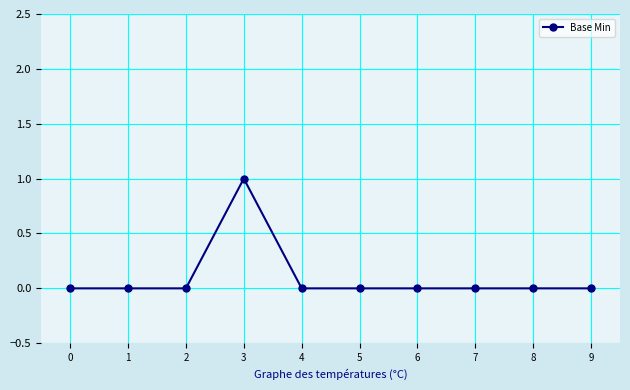

The value at 7 is -1. True or false?

False